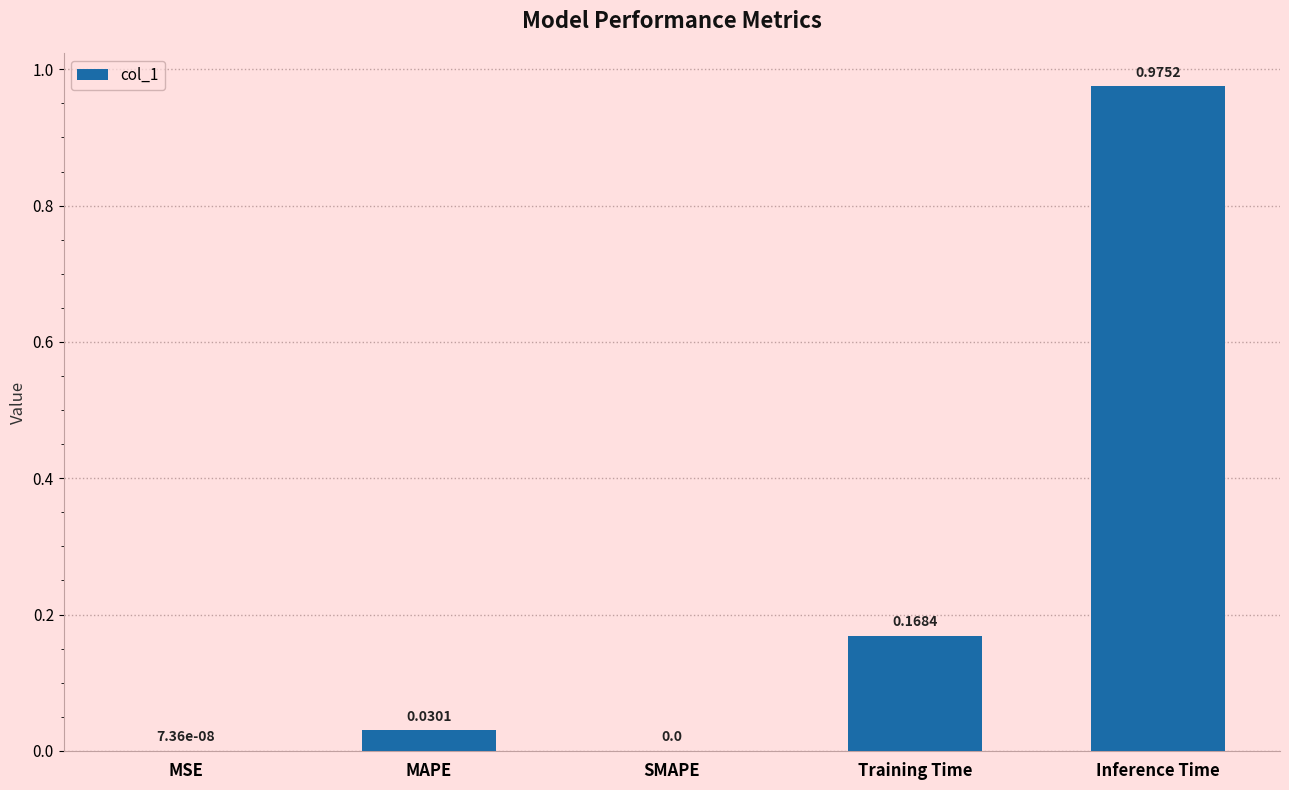

Which category has the highest value across all series?

Inference Time